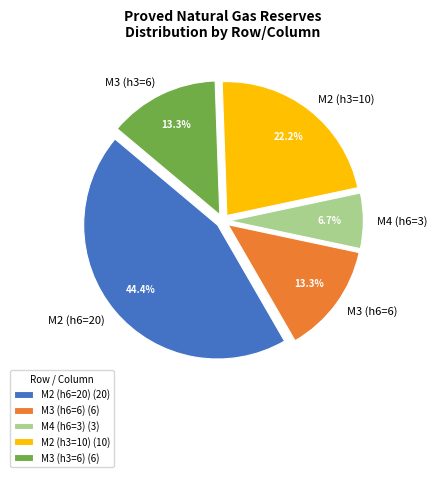

Does M3 (h3=6) account for over 50% of the chart?

No